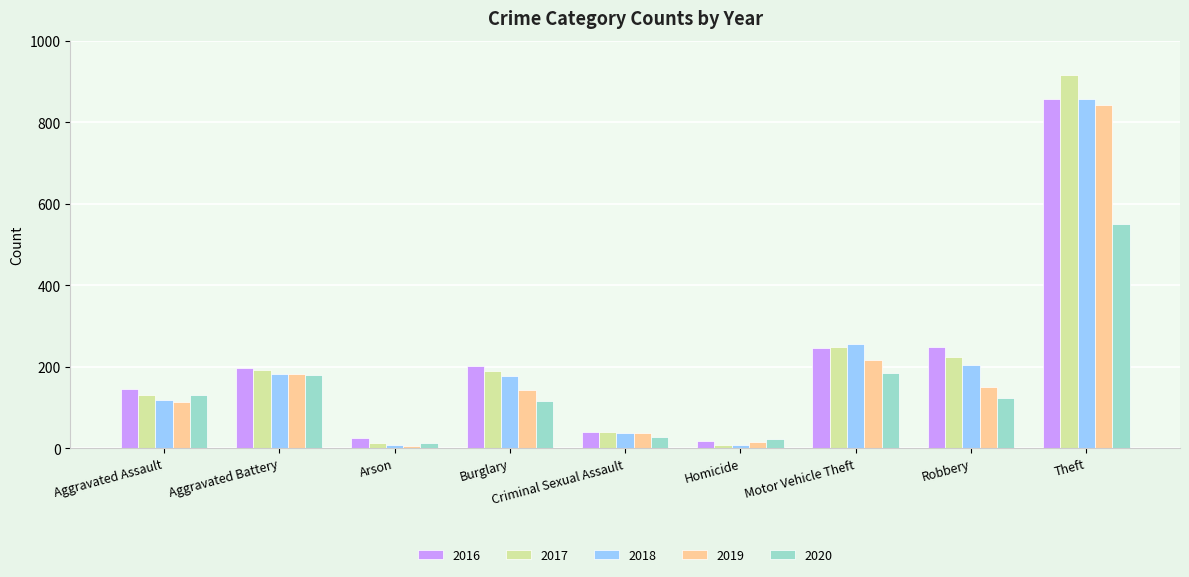

How many values in the 2019 series are below 143?

4